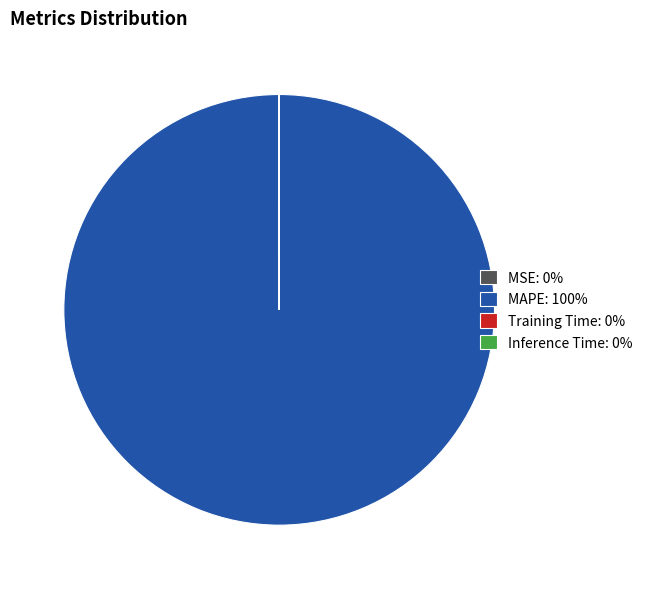

Does MAPE: 100% account for over 50% of the chart?

Yes